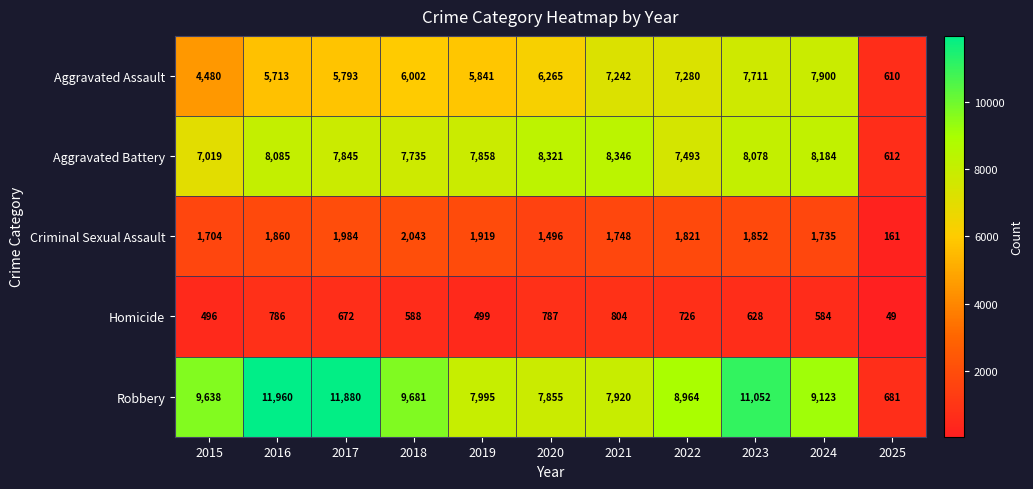

At how many categories does at least one series exceed 3387?

10